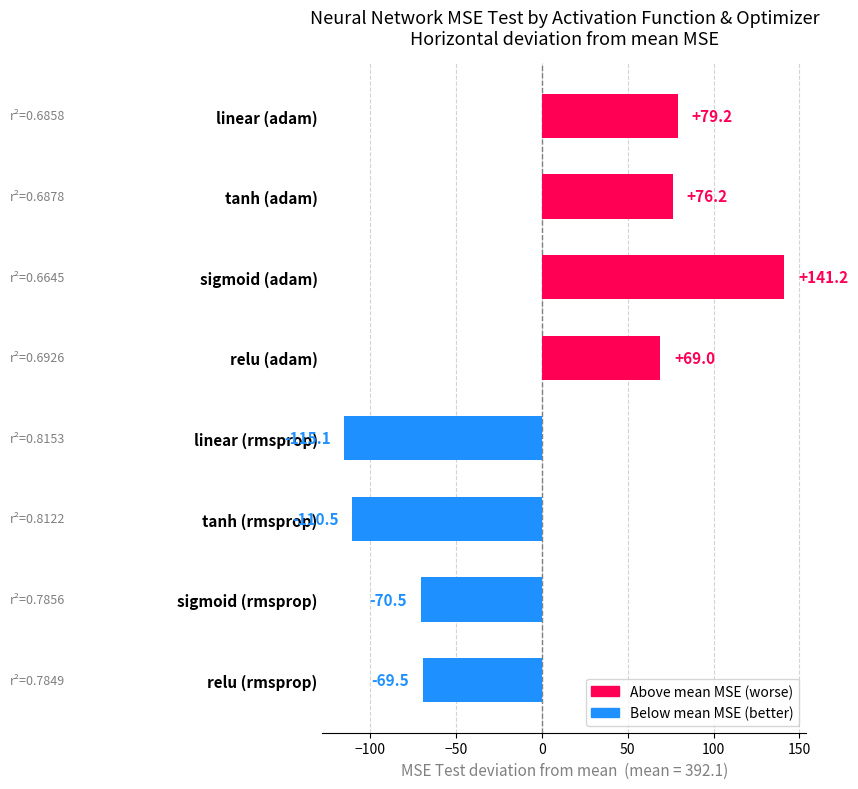

How many values exceed 69?

4